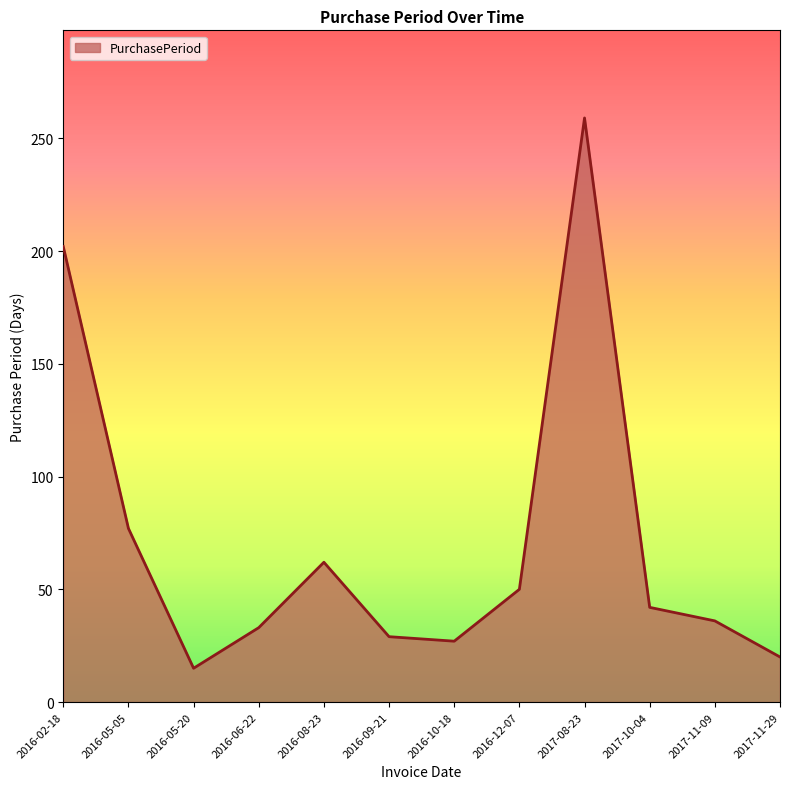

The value at 2016-08-23 is 98. True or false?

False